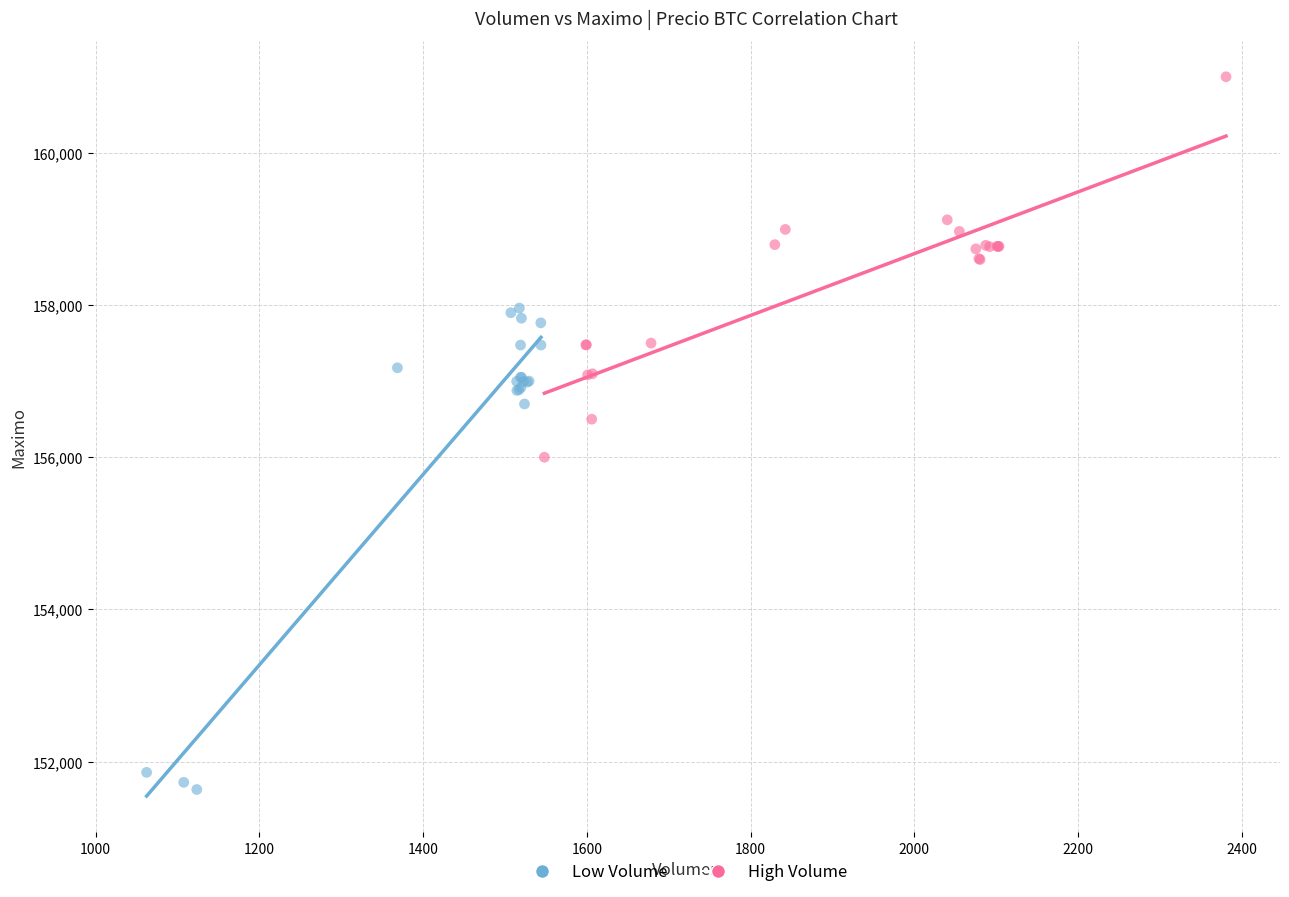

Which series reaches the minimum Y coordinate?

Low Volume